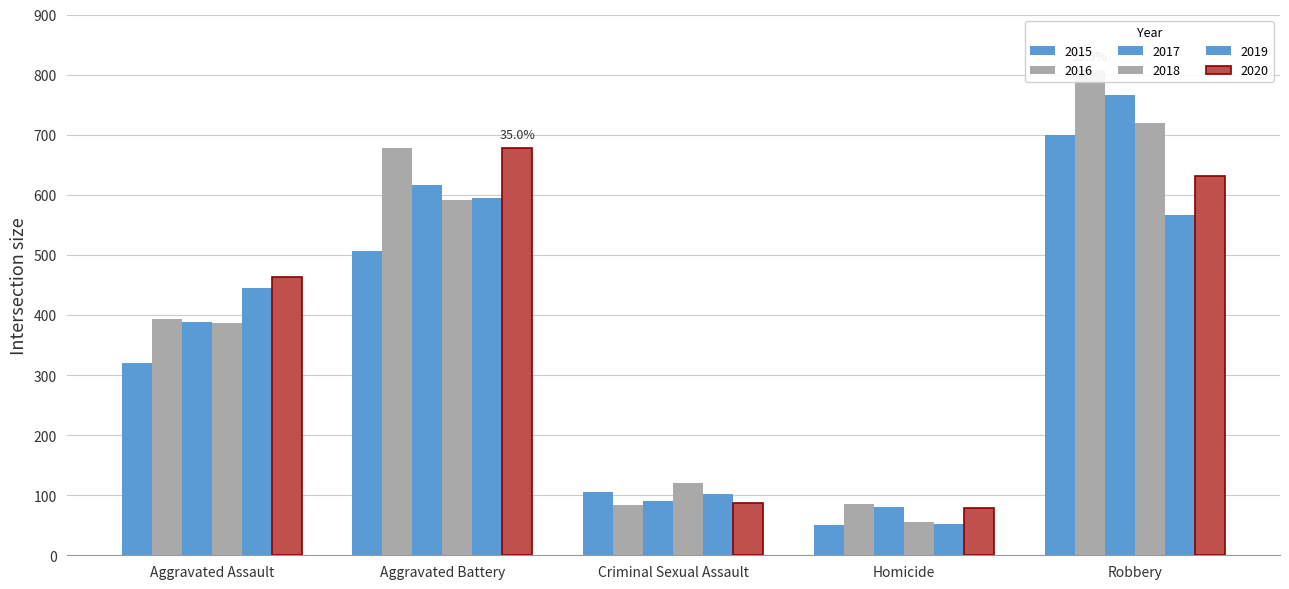

What is the value of the 2019 bar at the 5th from the left?

566